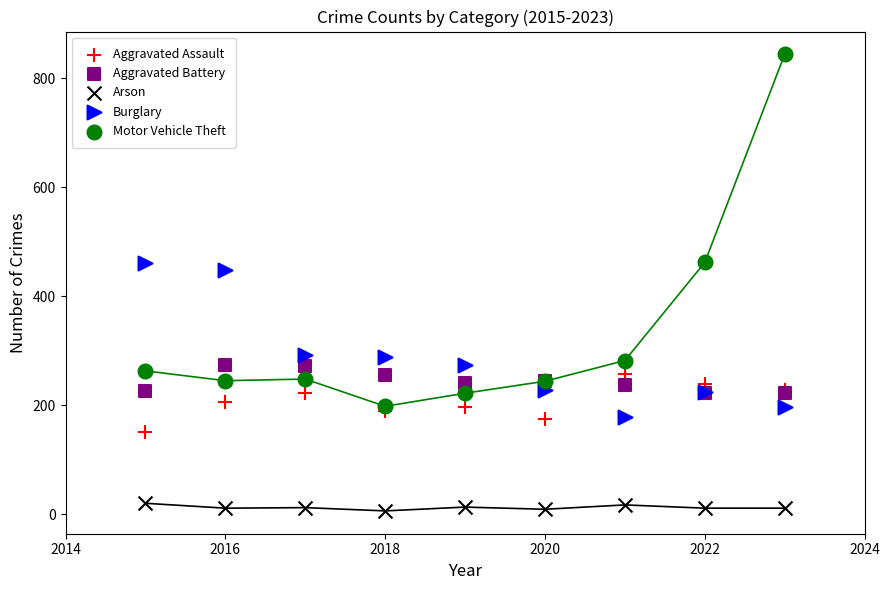

Across all series, what Y value is closest to 425?

449